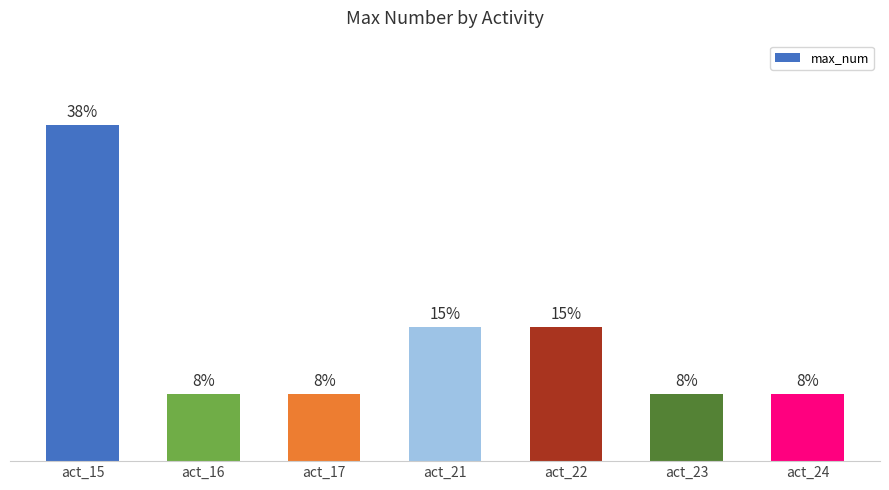

Does the chart contain any negative values?

No